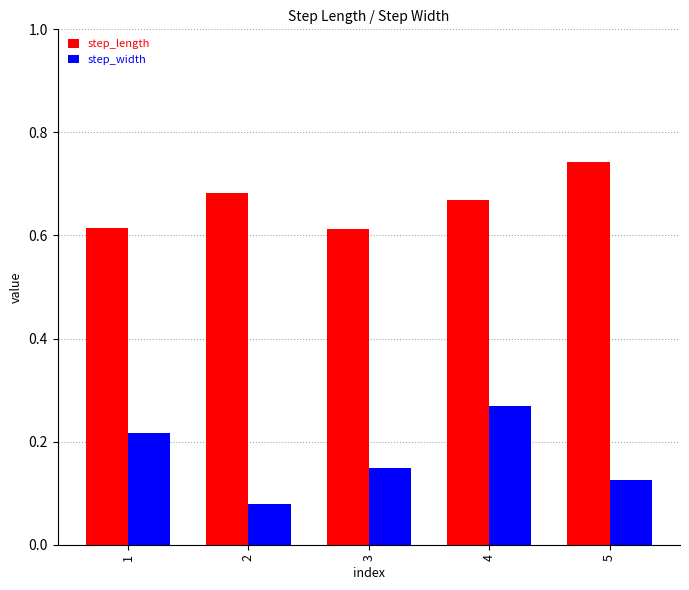

At which category is the sum across all series the highest?

4